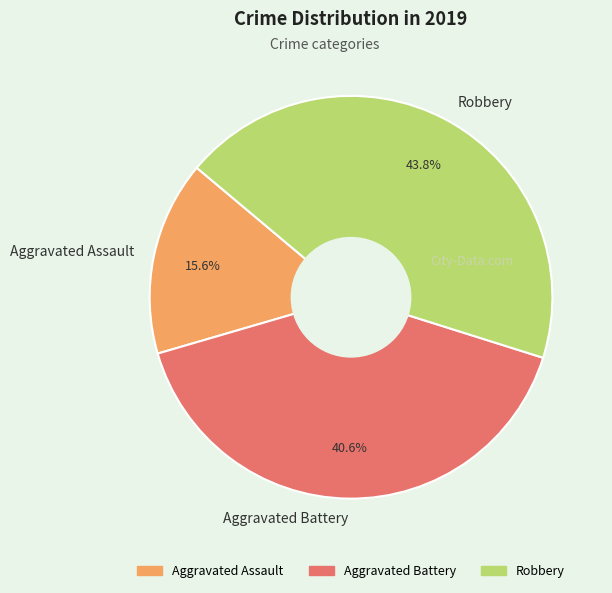

Is there a majority slice in this chart?

No